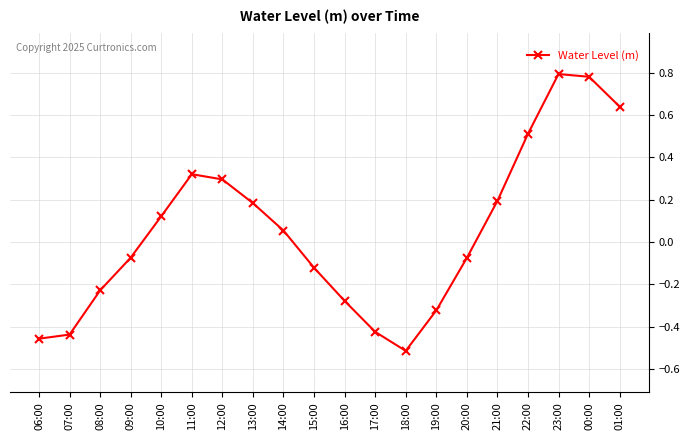

Which category has the lowest value across all series?

18:00